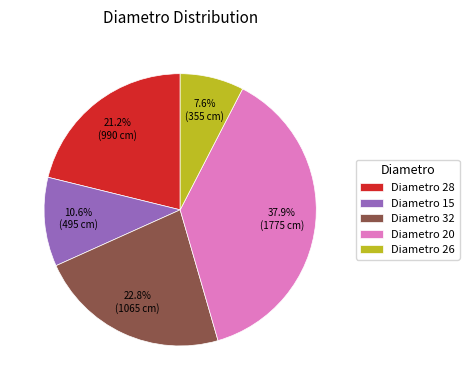

Which slice is the smallest?

Diametro 26